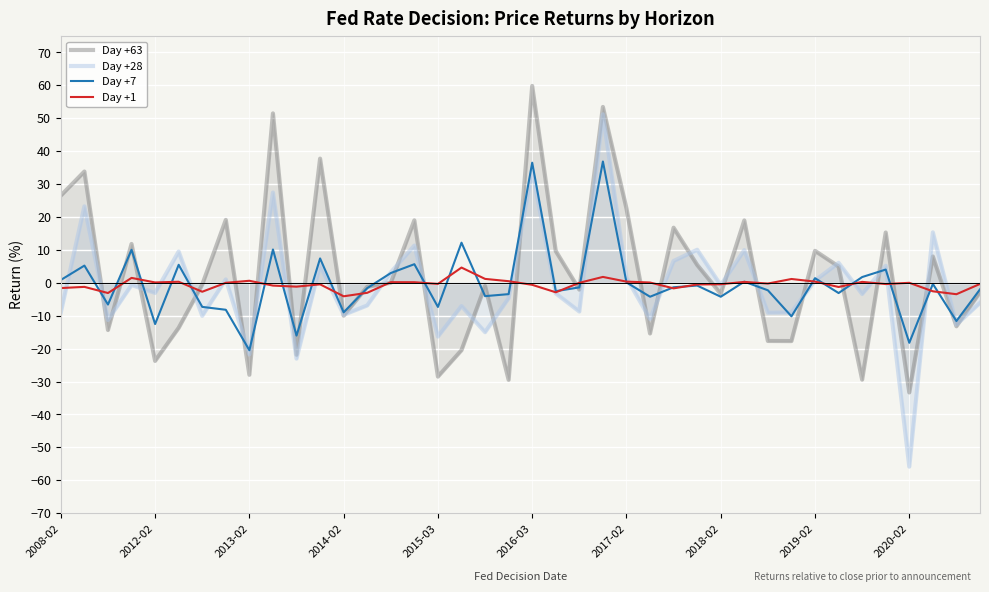

The Day +7 series shows -7.3 at 2015-03. True or false?

True